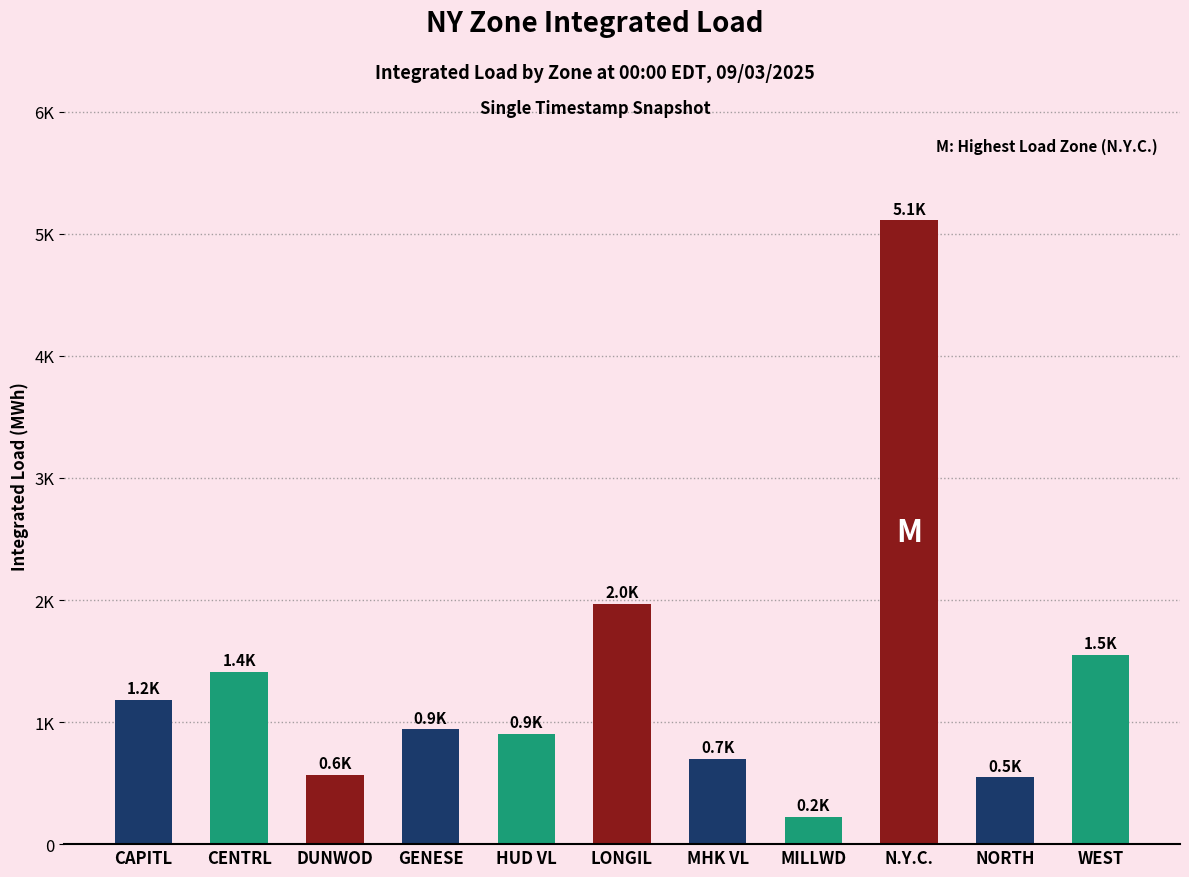

Reading left to right, transcribe all the data shown in this chart.

1180.0	1413.5	569.7	940.4	901.2	1967.6	696.9	223.2	5111.6	547.3	1549.4